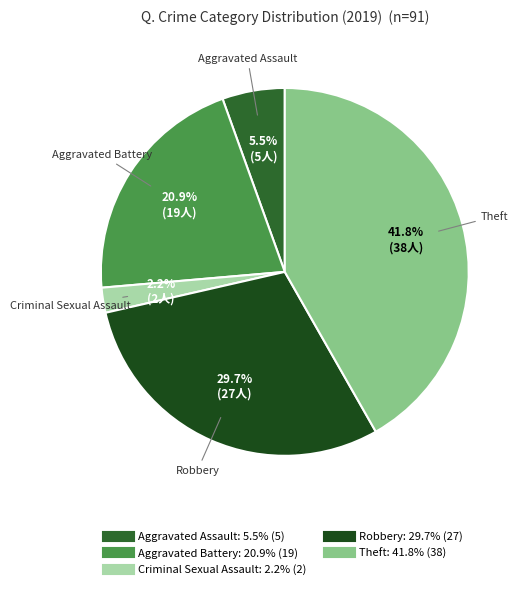

How many slices are in this pie chart?

5